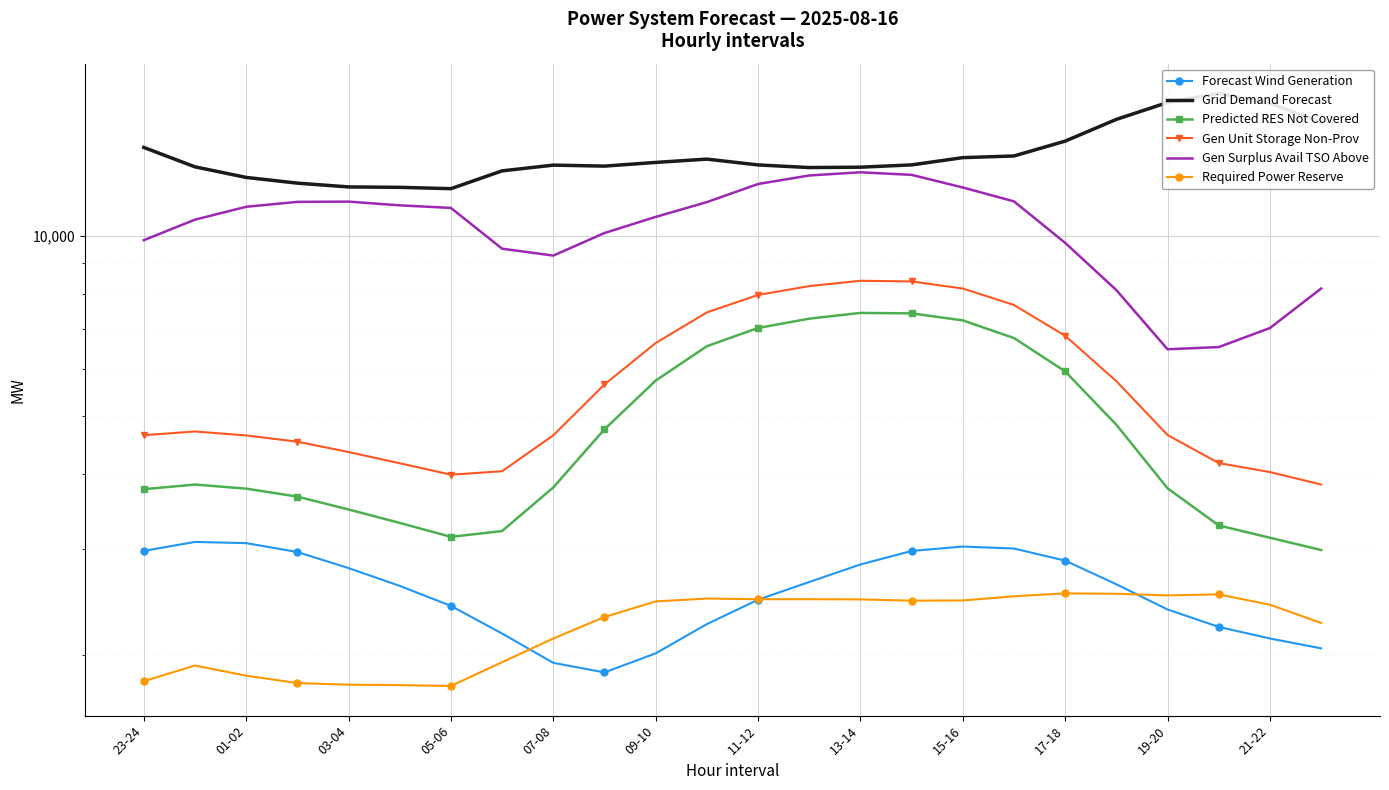

Which has a higher value, 13-14 or 12?

12